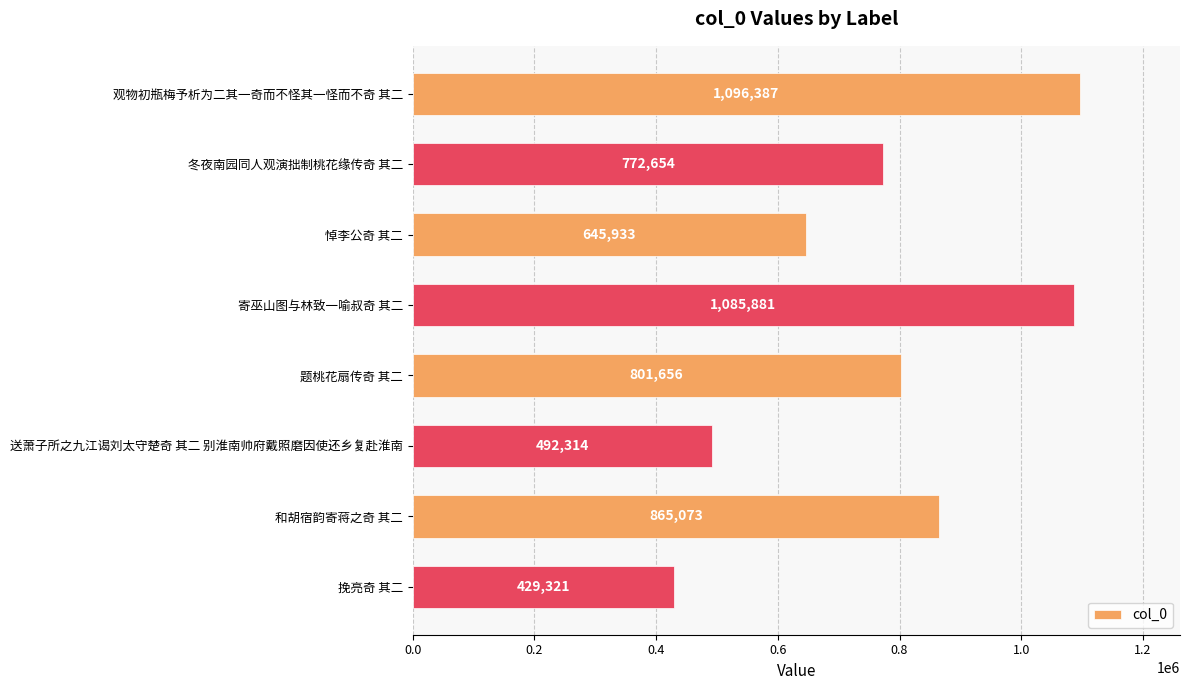

Read the value at 观物初瓶梅予析为二其一奇而不怪其一怪而不奇 其二, to the nearest 10.

1096390